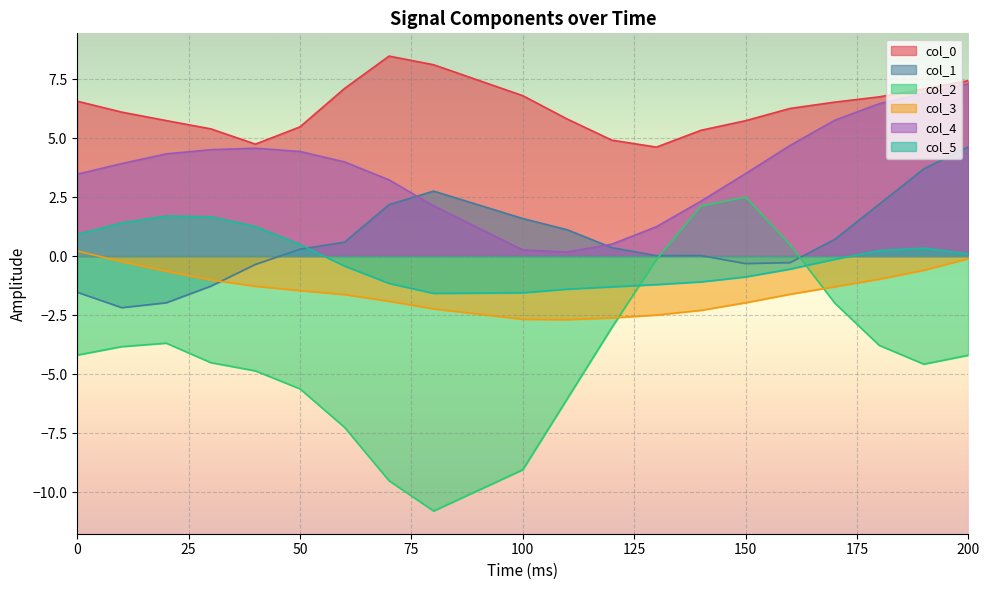

True or false: col_2 has a value of -2.8 at 200.

False